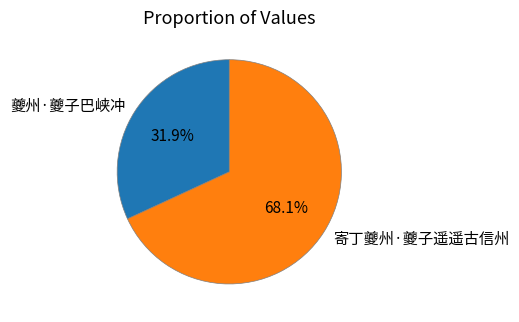

Is the sum of 寄丁夔州·夔子遥遥古信州 and 夔州·夔子巴峡冲 greater than half?

Yes